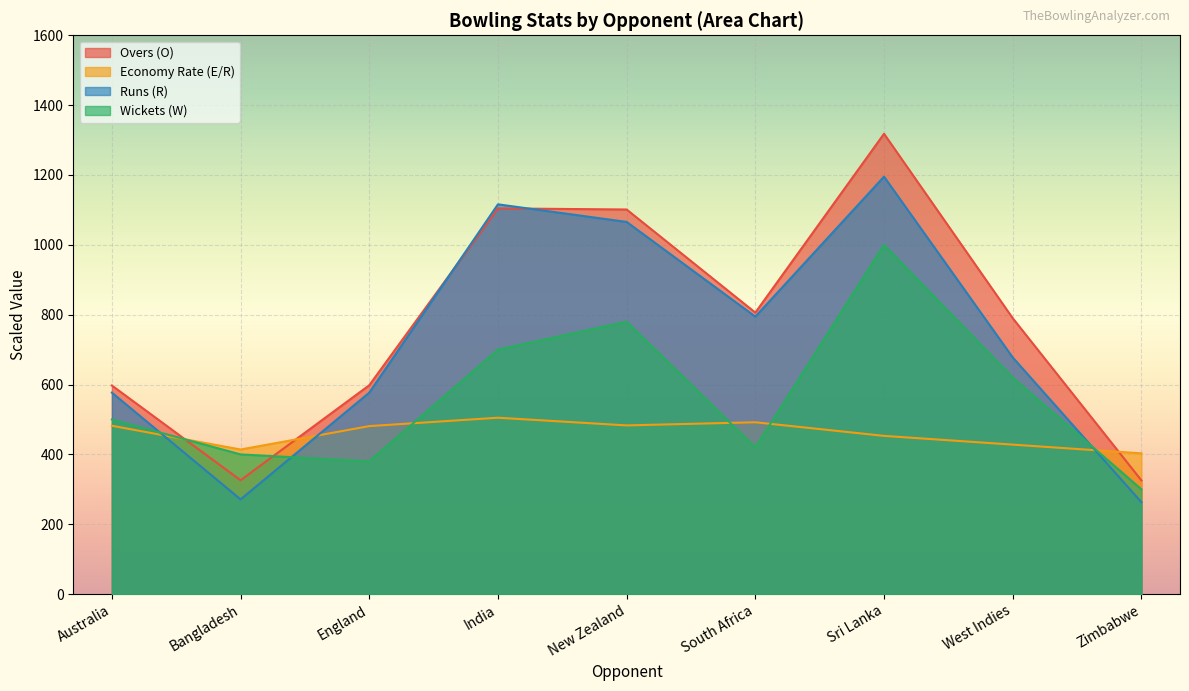

What is the total value across all series at South Africa?

2512.4